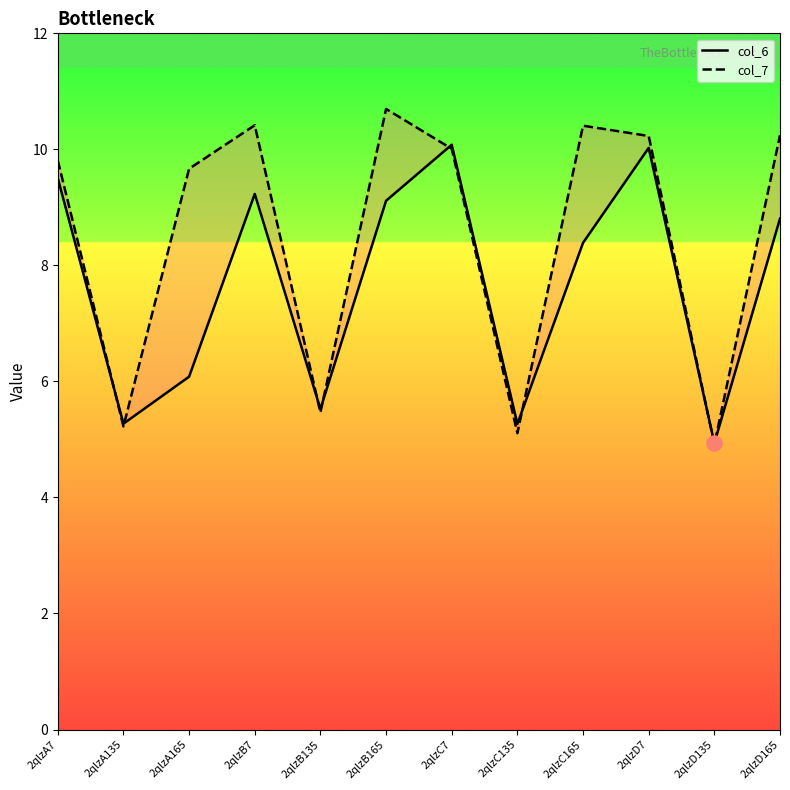

Which series contains the lowest Y value?

col_7